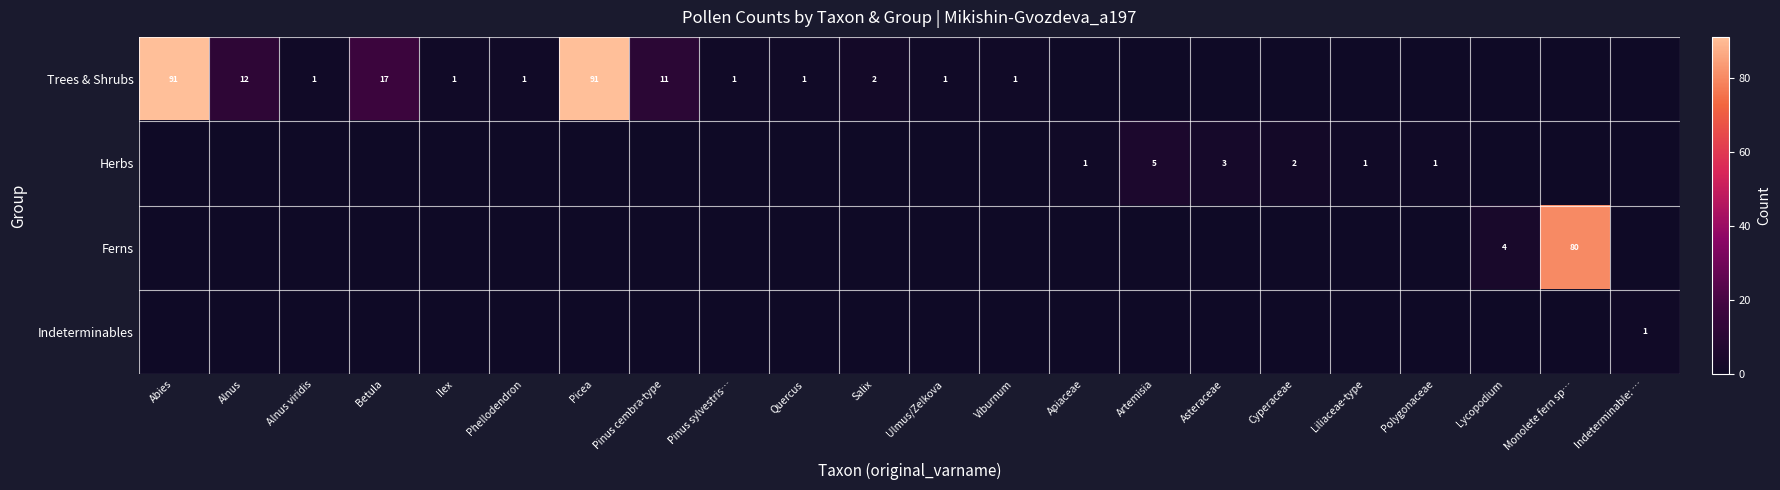

At how many categories does at least one series exceed 45?

3